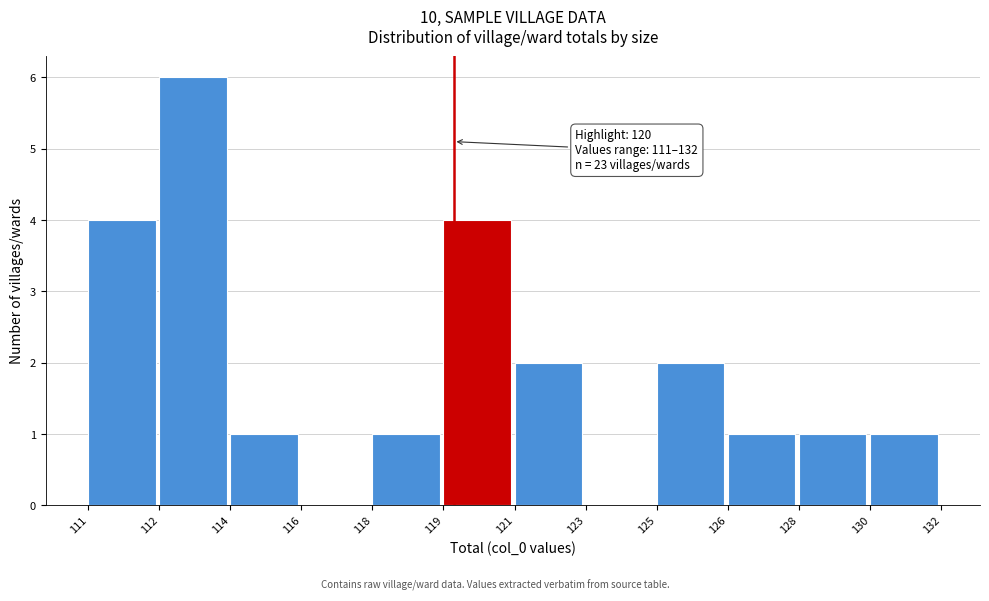

Reading left to right, transcribe all the data shown in this chart.

111=4	112=6	114=1	116=0	118=1	119=4	121=2	123=0	125=2	126=1	128=1	130=1